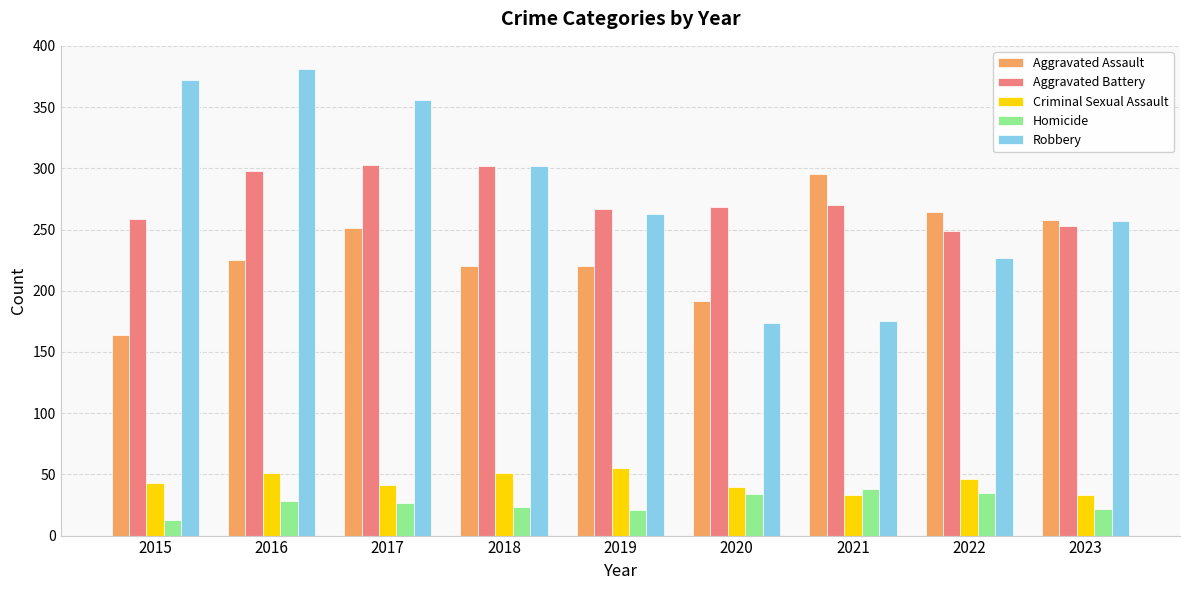

How many bars are there in total?

45